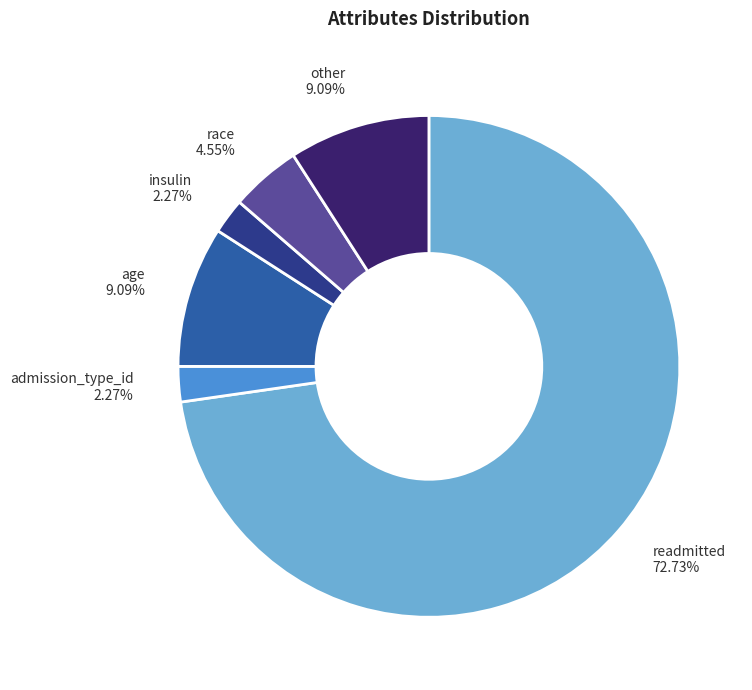

Is there a majority slice in this chart?

Yes